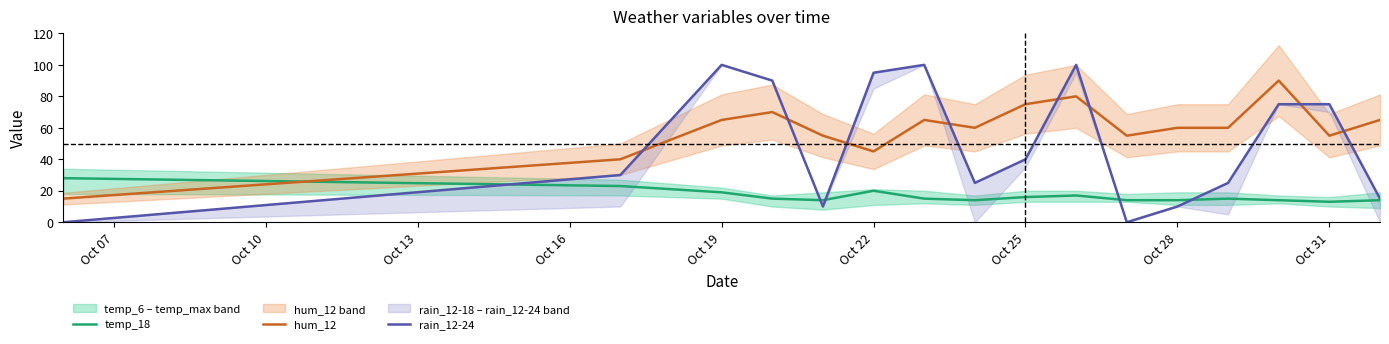

True or false: temp_18 has a value of 7 at Oct 25.

False